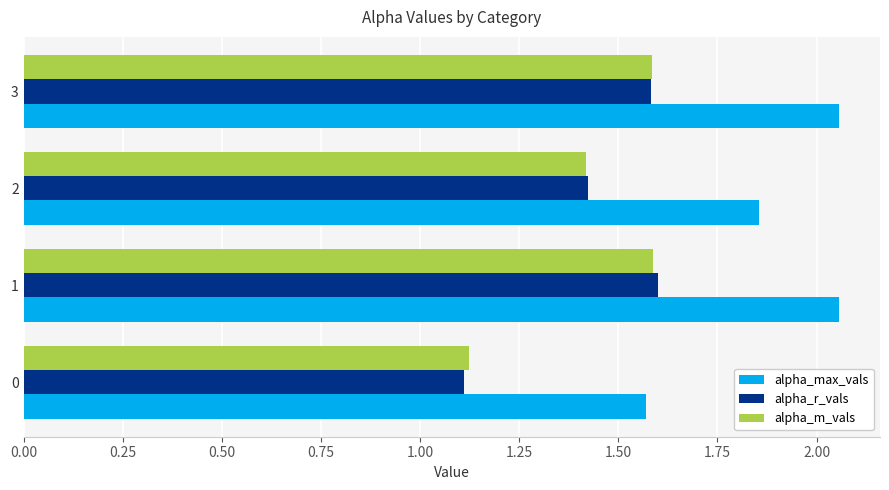

What is the difference between the highest and lowest values at 2?

0.4